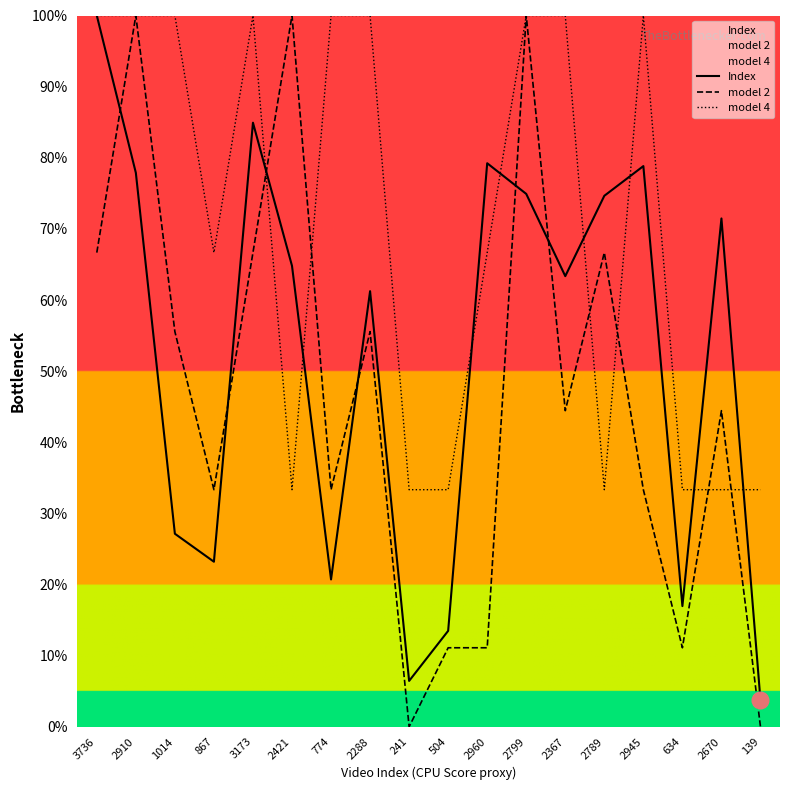

In Index, how many points are higher than both neighbors (excluding endpoints)?

5